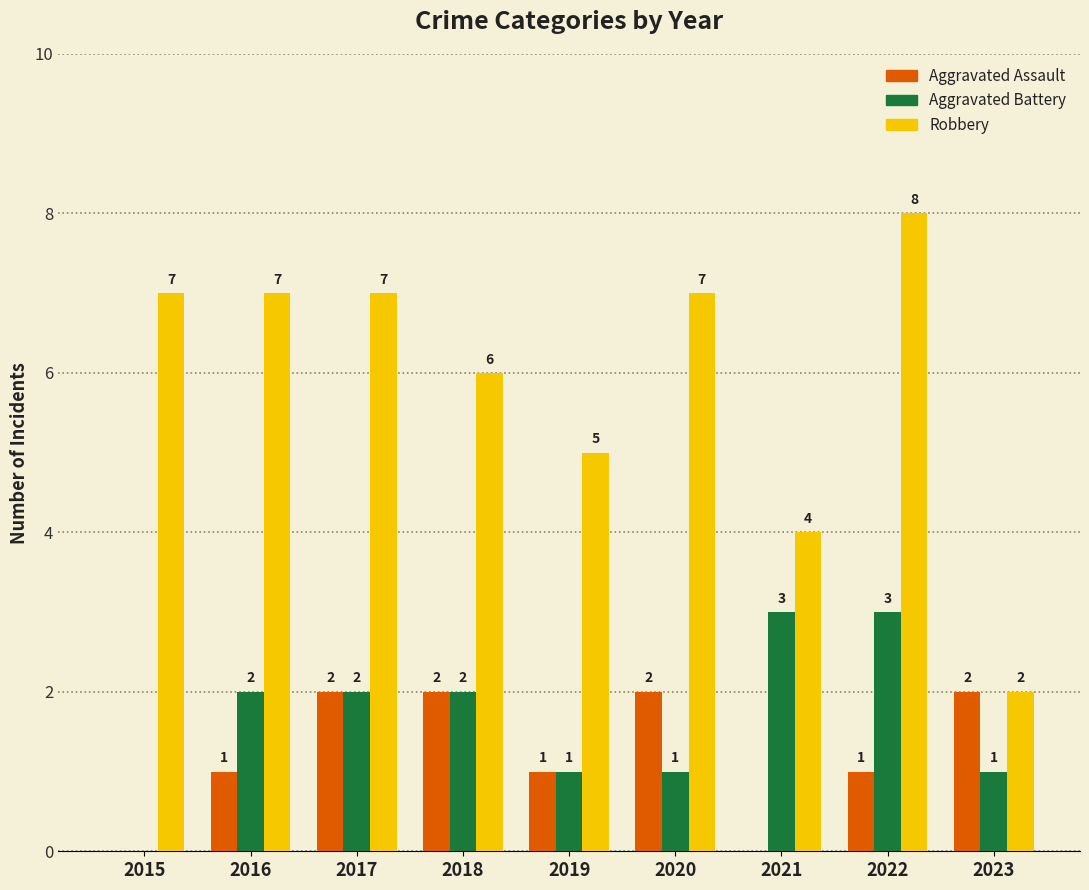

Read the Robbery value at 2017.

7